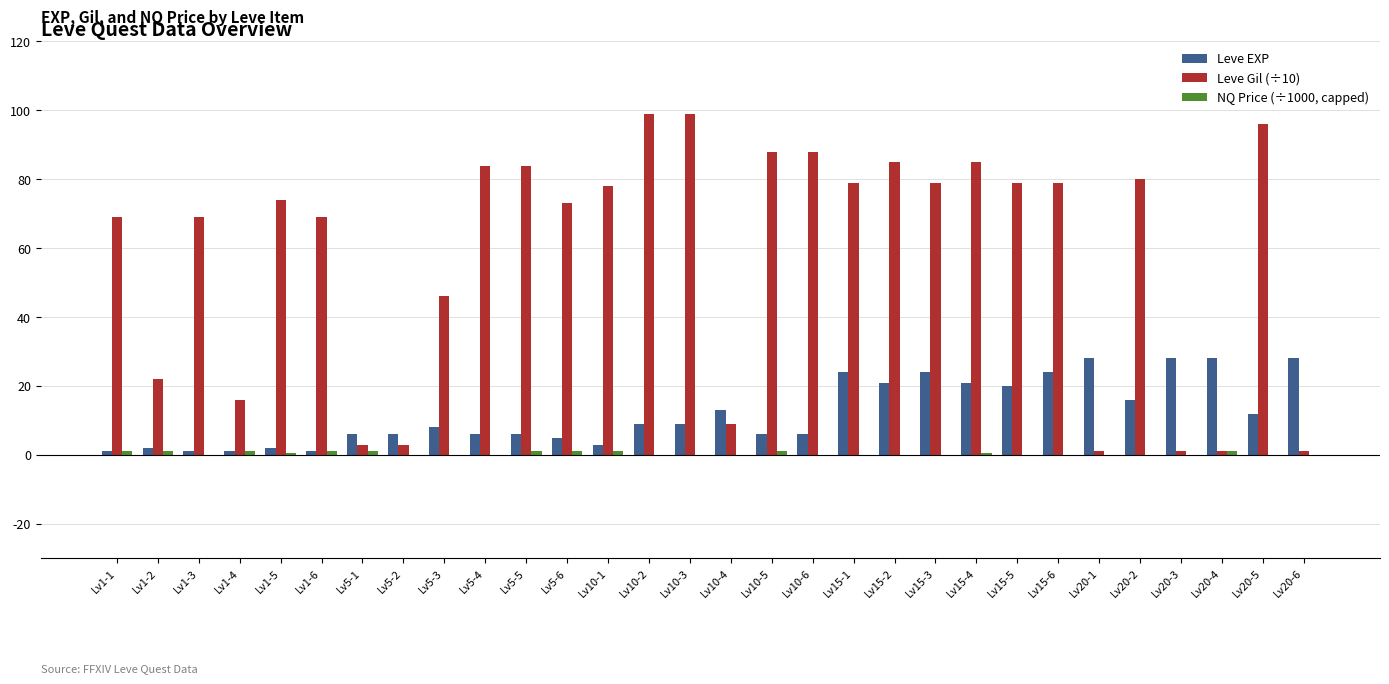

At which label is Leve Gil (÷10) closest to 50?

Lv5-3